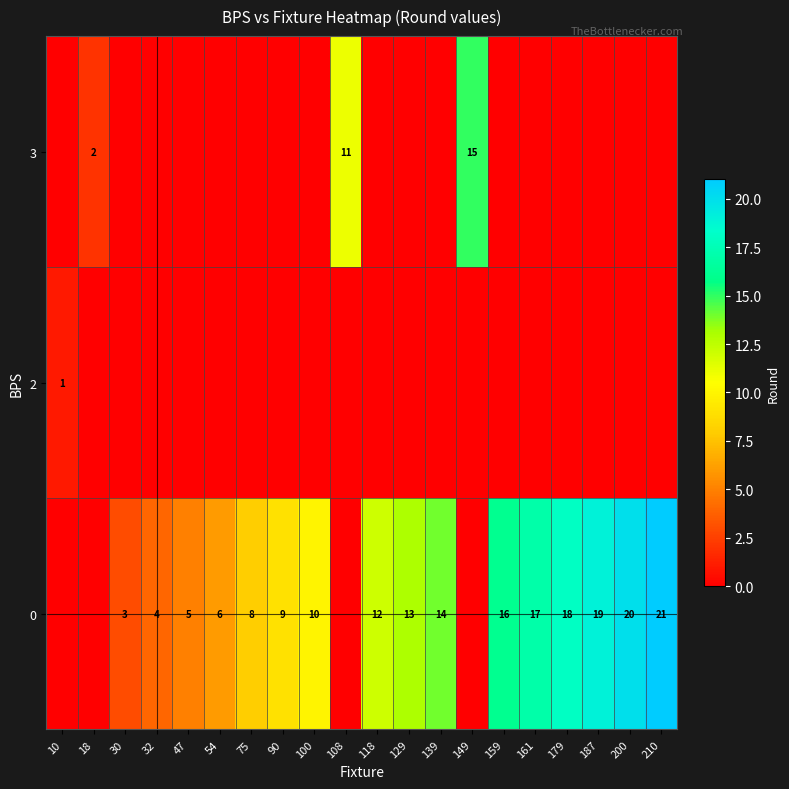

Is it true that row_1 equals 0 at 47?

False